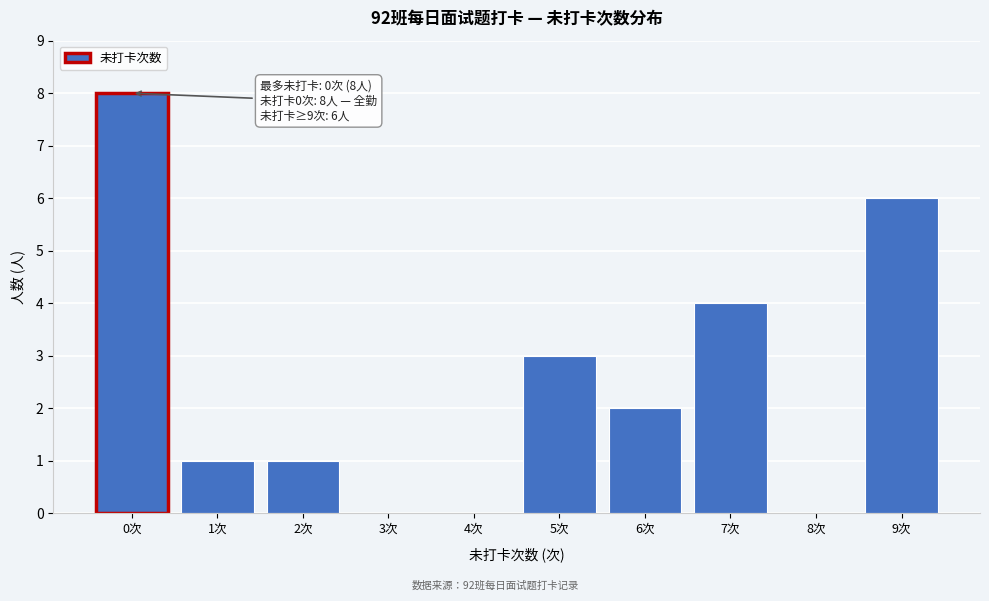

Over which range of the x-axis is the bar tallest?

-0.5 to 0.5